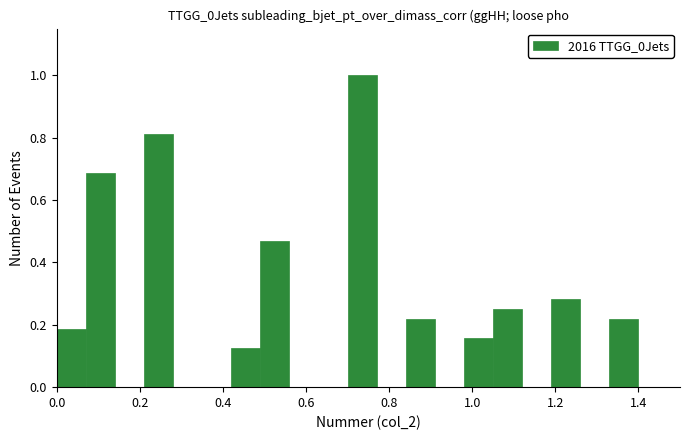

Around what value on the x-axis is the tallest bar? Give the approximate position of its centre, as read against the axis.

0.74